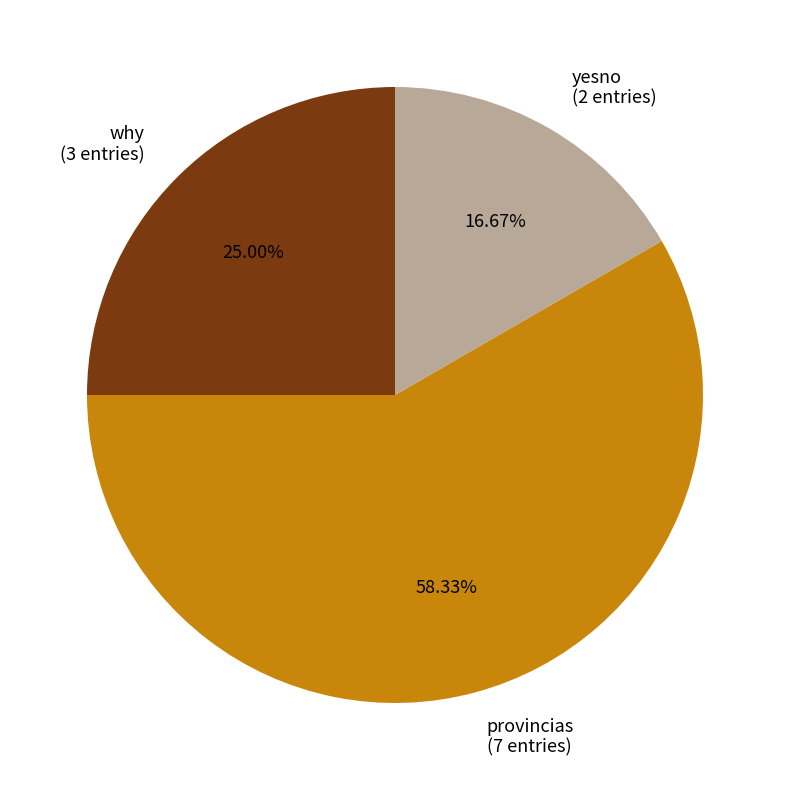

Rank the categories by value from lowest to highest.

yesno, why, provincias